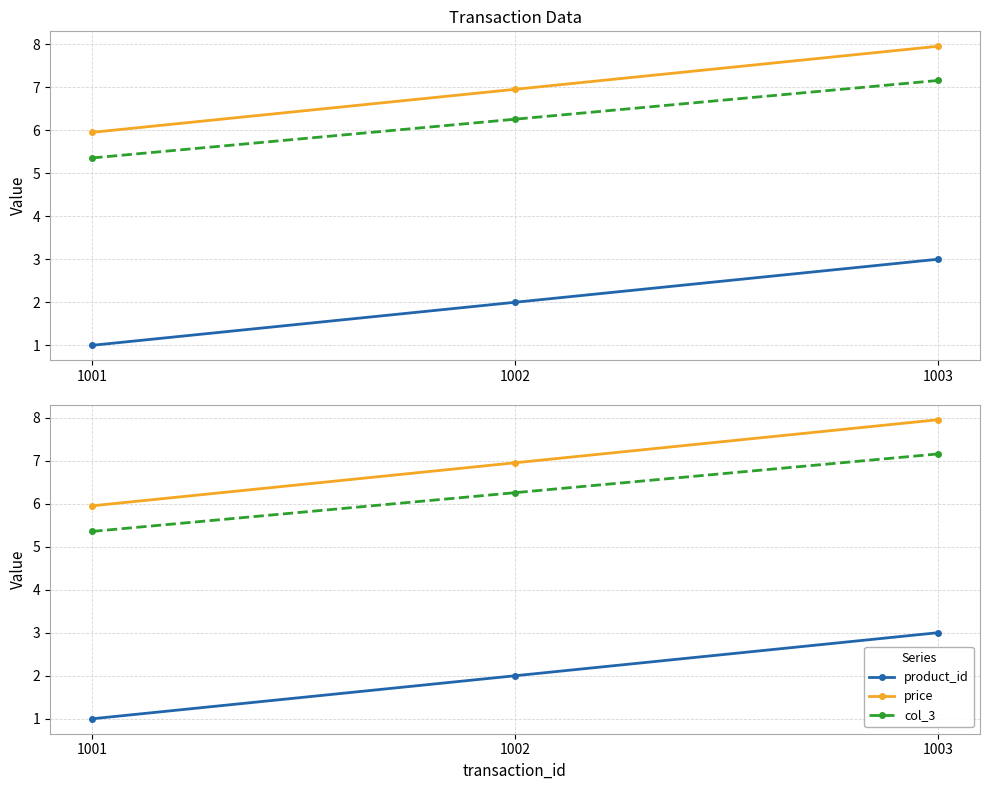

List the series in order of their peak value, highest first.

price, col_3, product_id